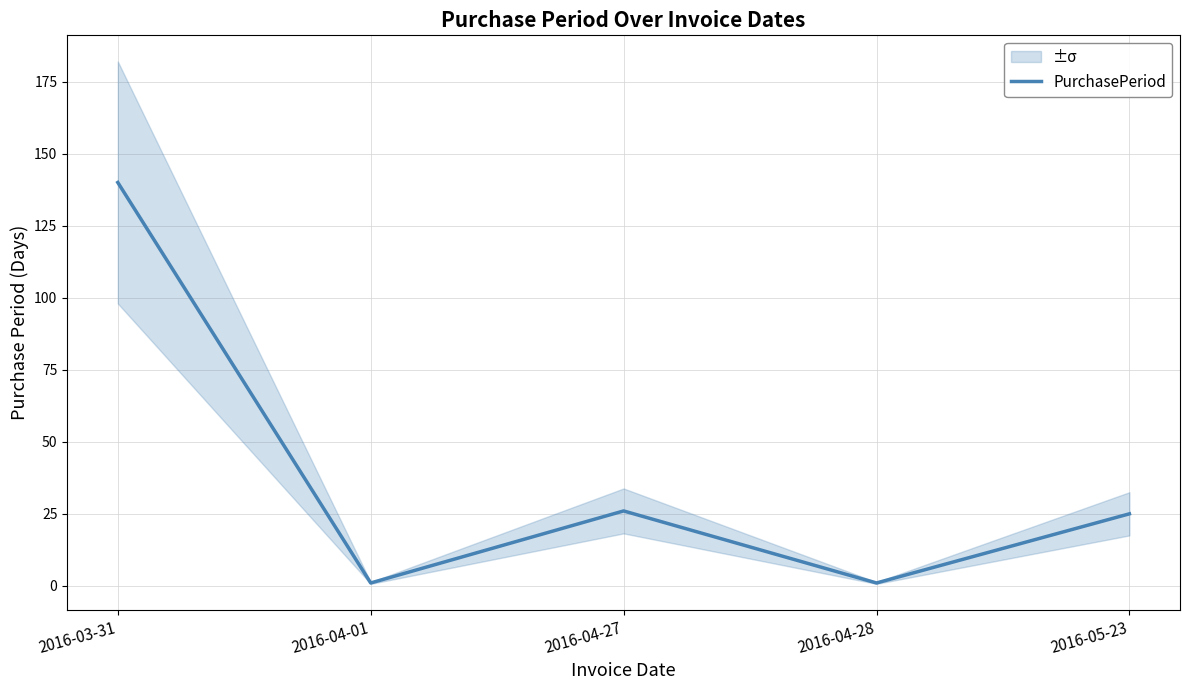

Reading left to right, list all the values displayed in this chart.

140	1	26	1	25